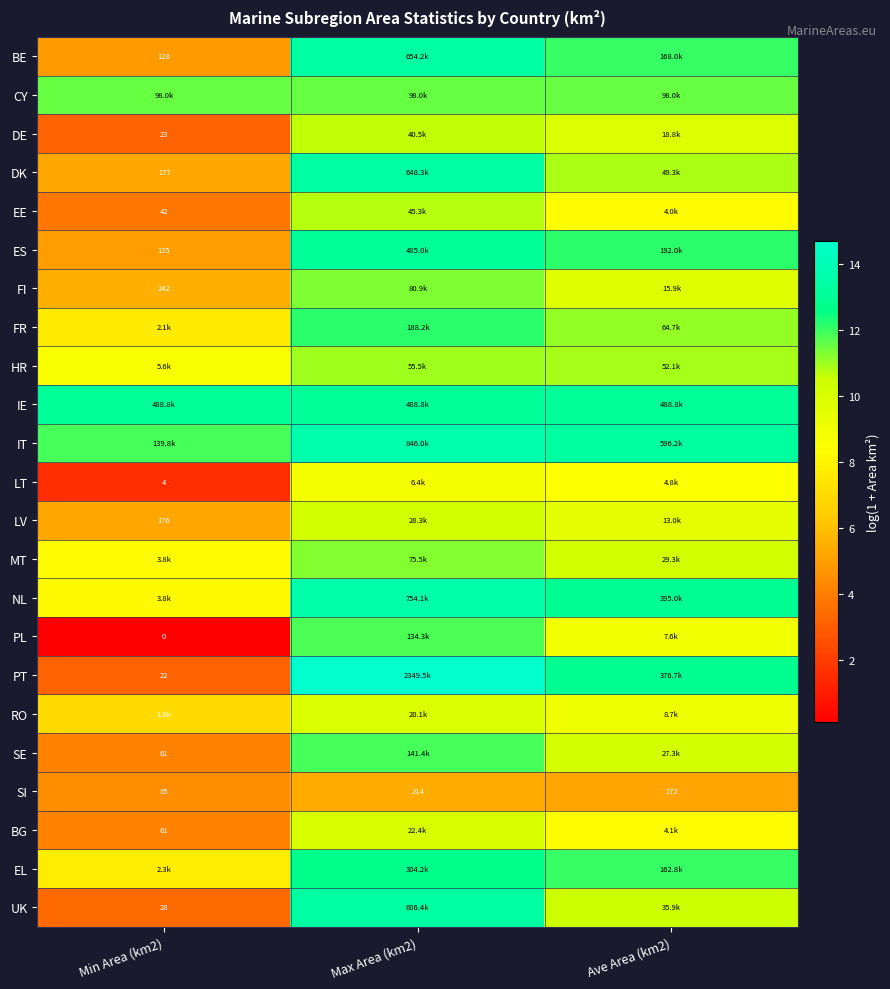

Rank the categories by PL value from lowest to highest.

Min Area (km2), Ave Area (km2), Max Area (km2)